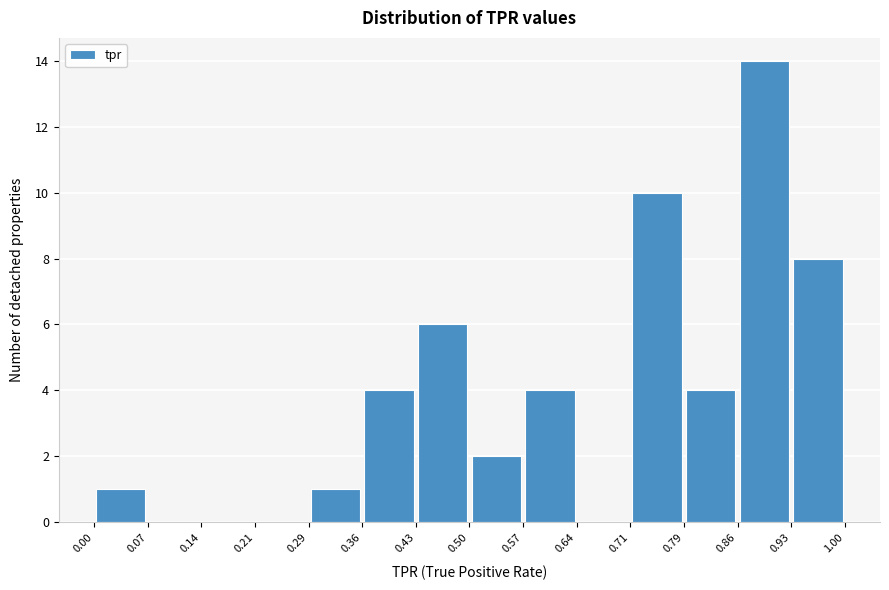

What is the height of the bar covering 0.50 to 0.57 on the x-axis? The values are not printed on the chart, so give them approximately, as read against the axis.

2